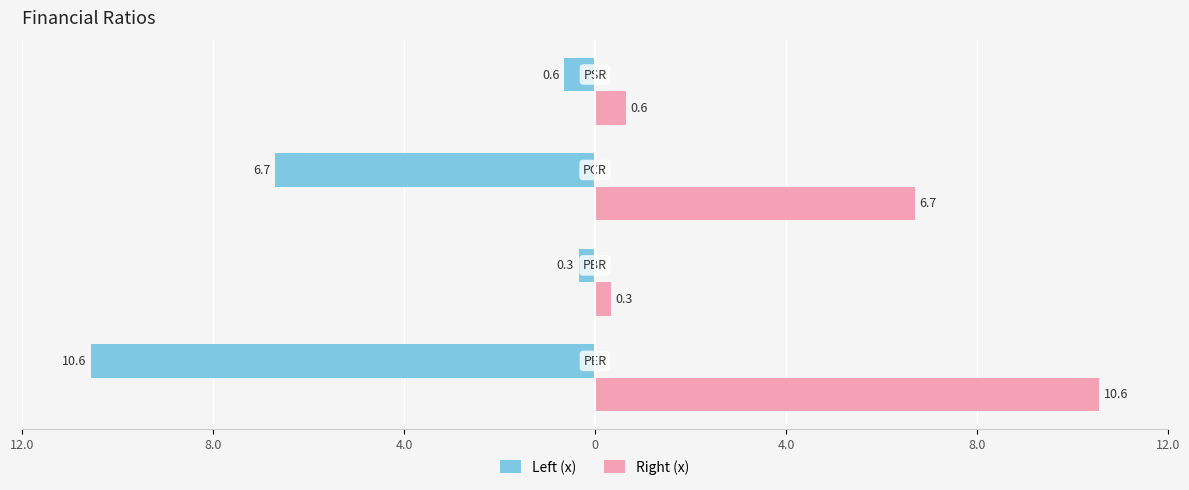

Rank the series by their average value, from lowest to highest.

Left (x), Right (x)